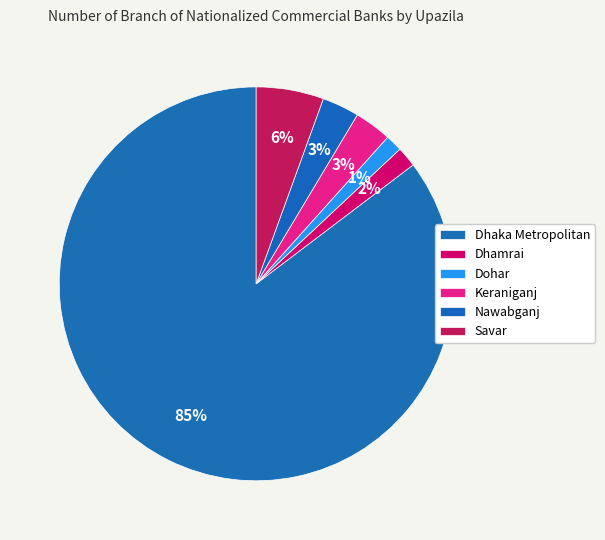

Approximately how many times larger is the value at Dhaka Metropolitan compared to Nawabganj?

28.0